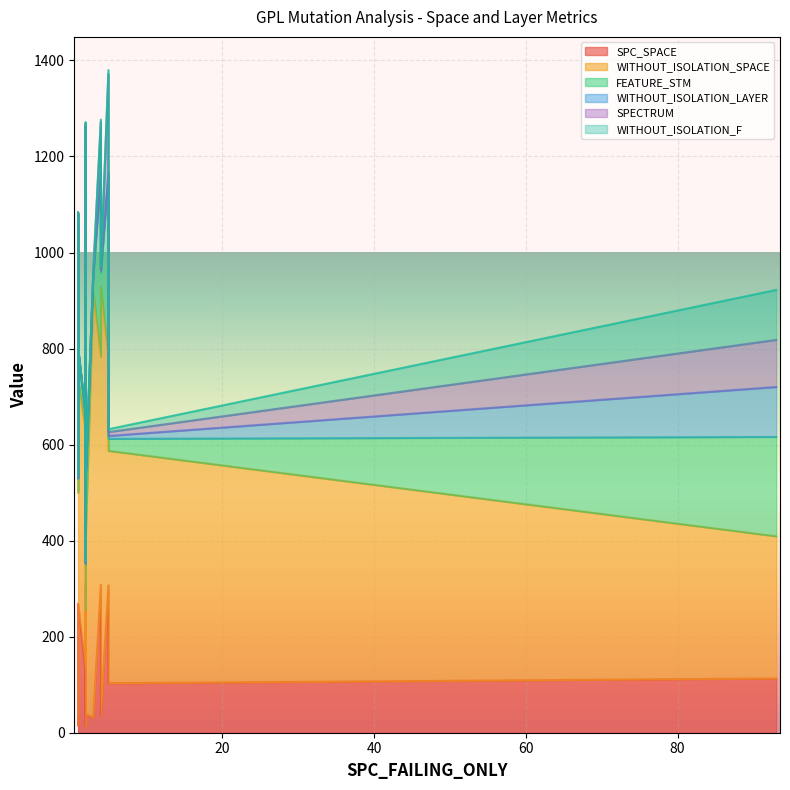

Between 7 and 1, which is larger?

7